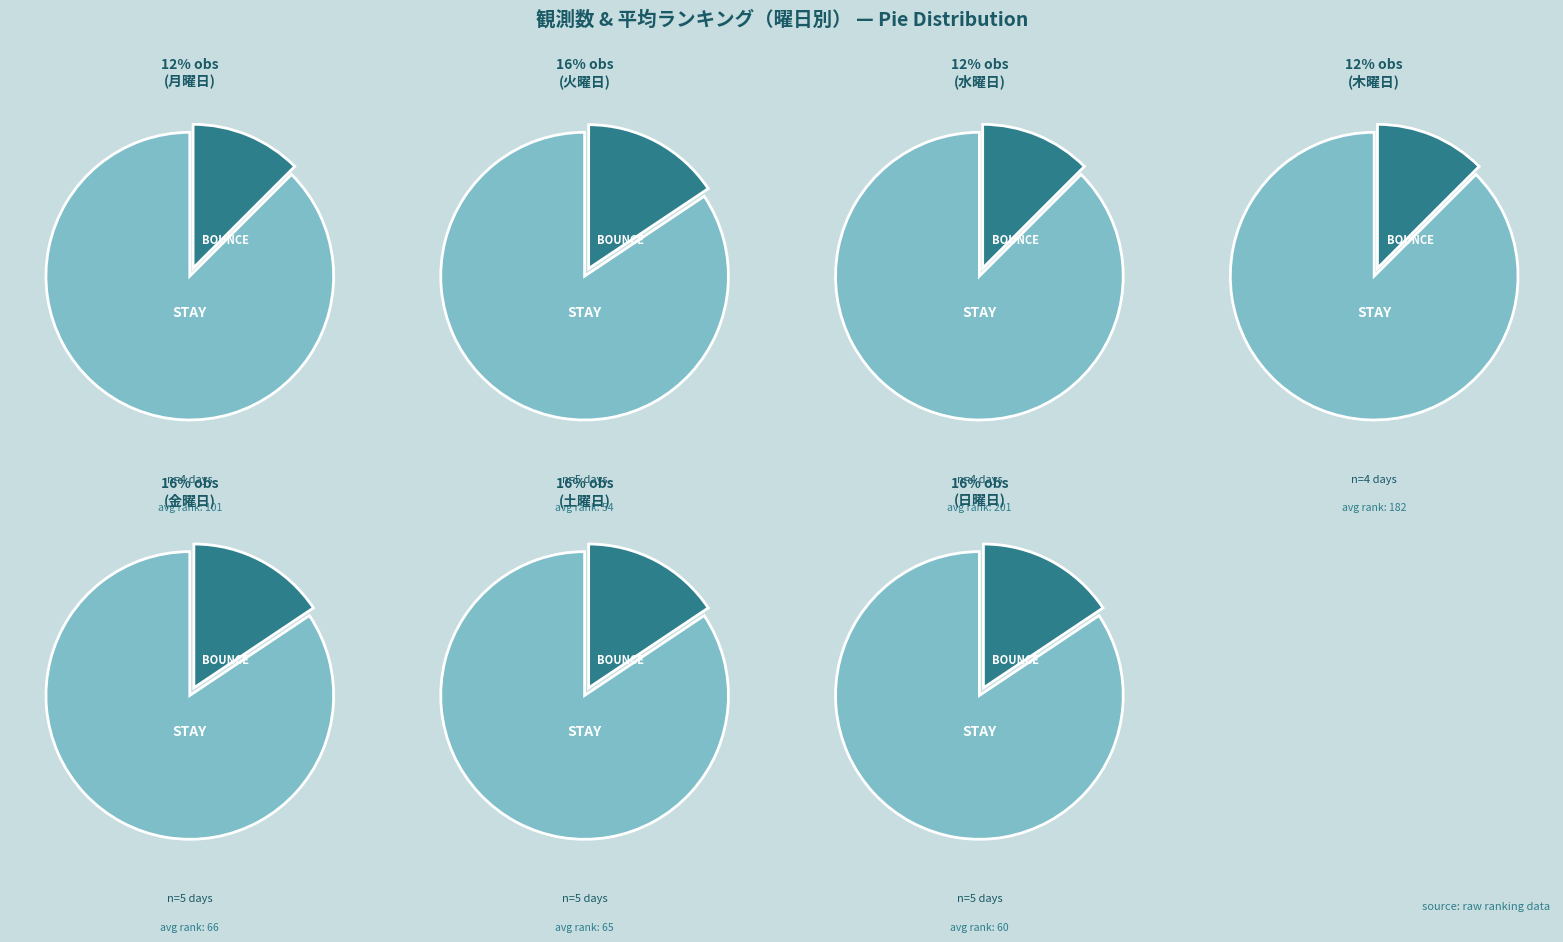

Rank the categories by value from highest to lowest.

火, 金, 土, 日, 月, 水, 木